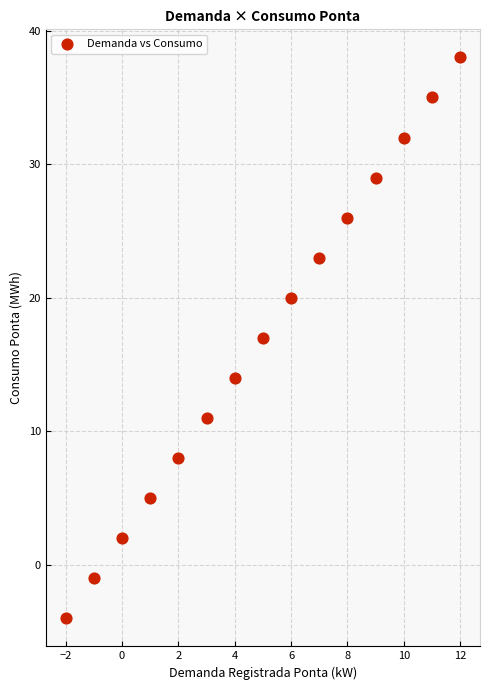

What is the range of X values (max minus min)?

14